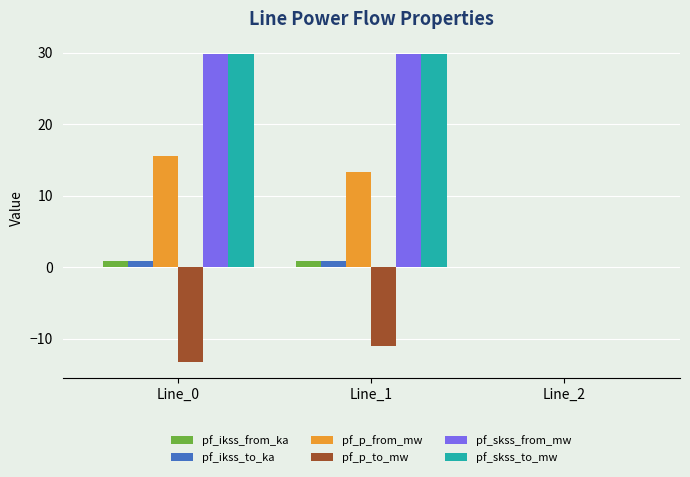

What is the sum of all pf_skss_from_mw values?

59.5